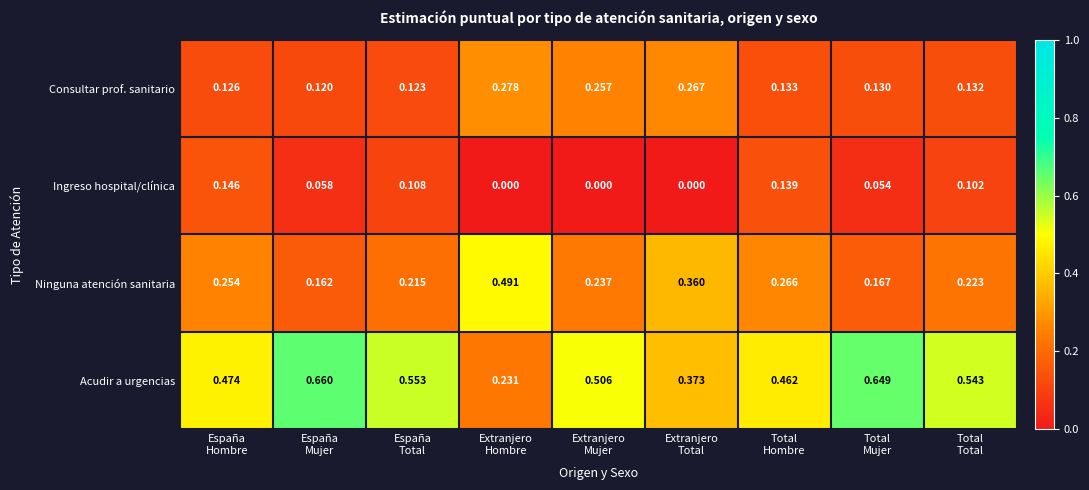

How many distinct data groups are displayed?

4